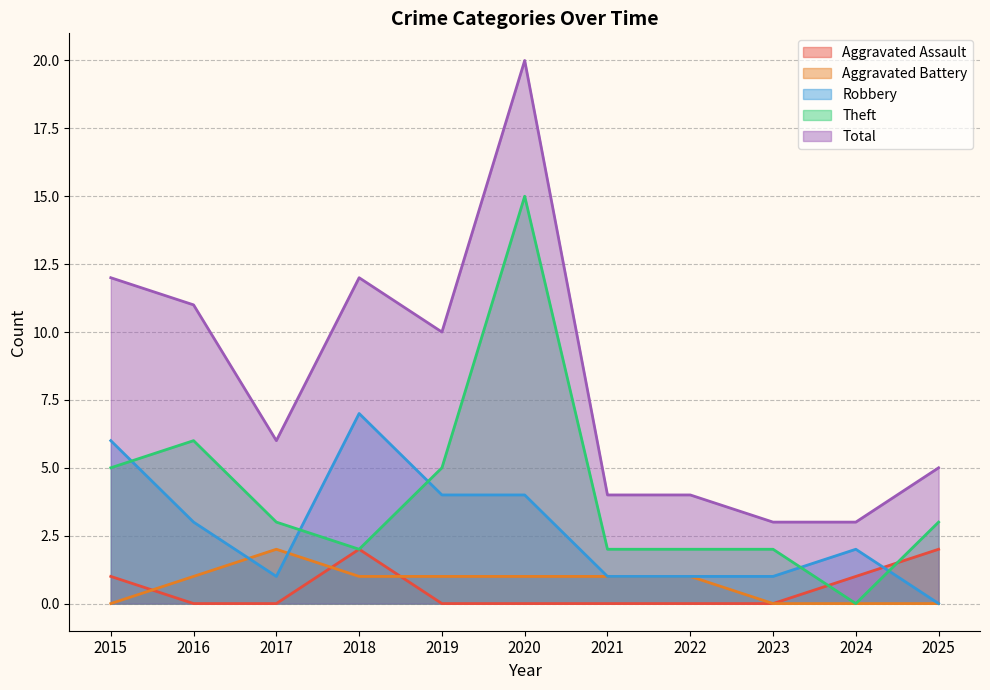

True or false: Robbery has a value of 6 at 2015.

True